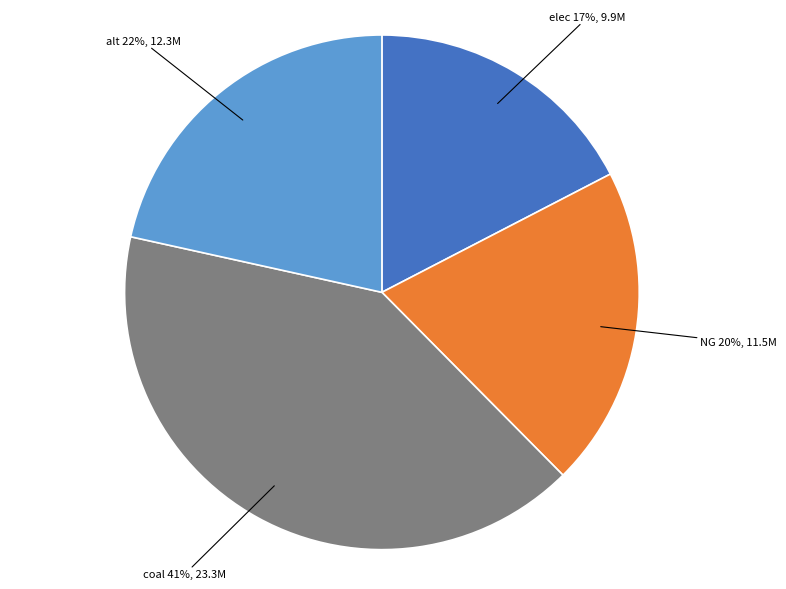

What percentage is the alt slice, to the nearest percent?

22%